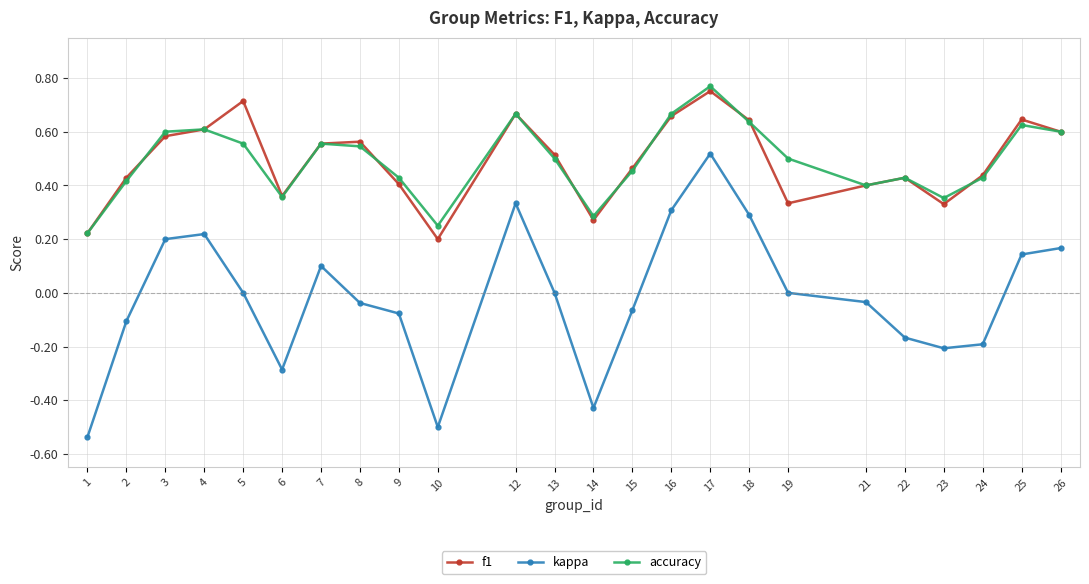

True or false: kappa and f1 intersect in this chart.

False